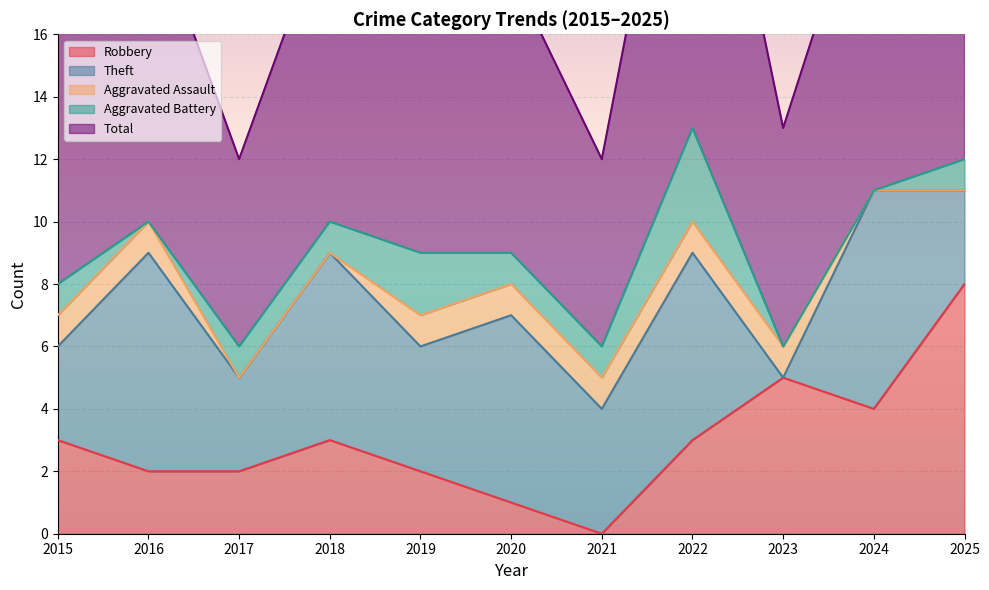

In Theft, how many points are higher than both neighbors (excluding endpoints)?

5